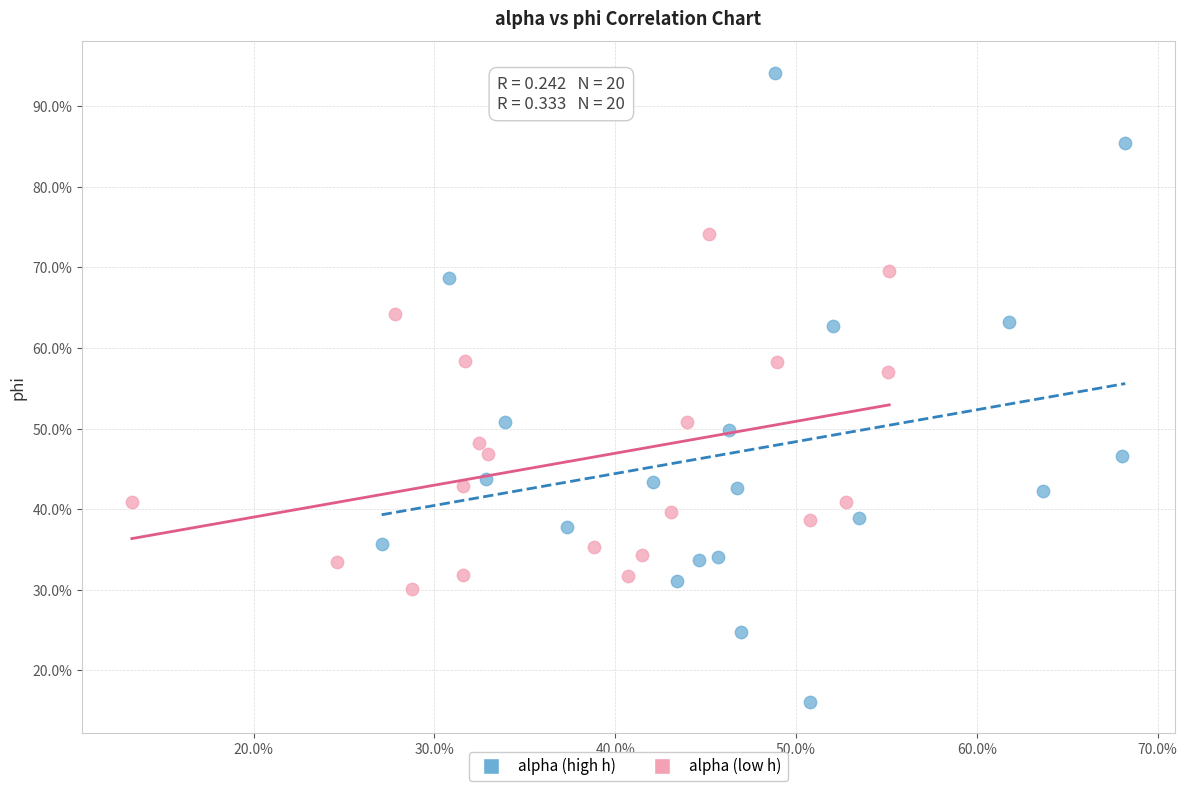

Which series has the largest Y range (max minus min)?

alpha (high h)